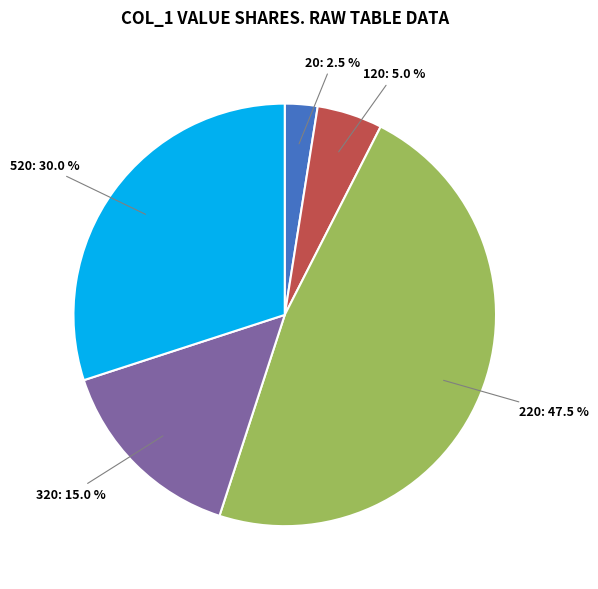

Combined, do 120 and 520 account for over 50%?

No